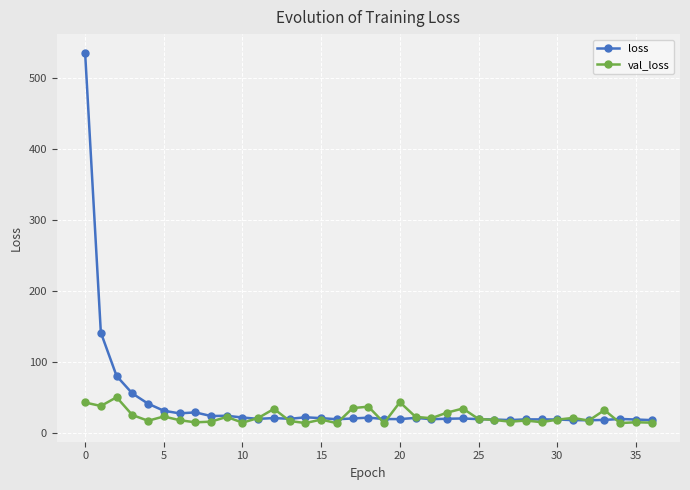

Rank the series by their maximum value, from highest to lowest.

loss, val_loss